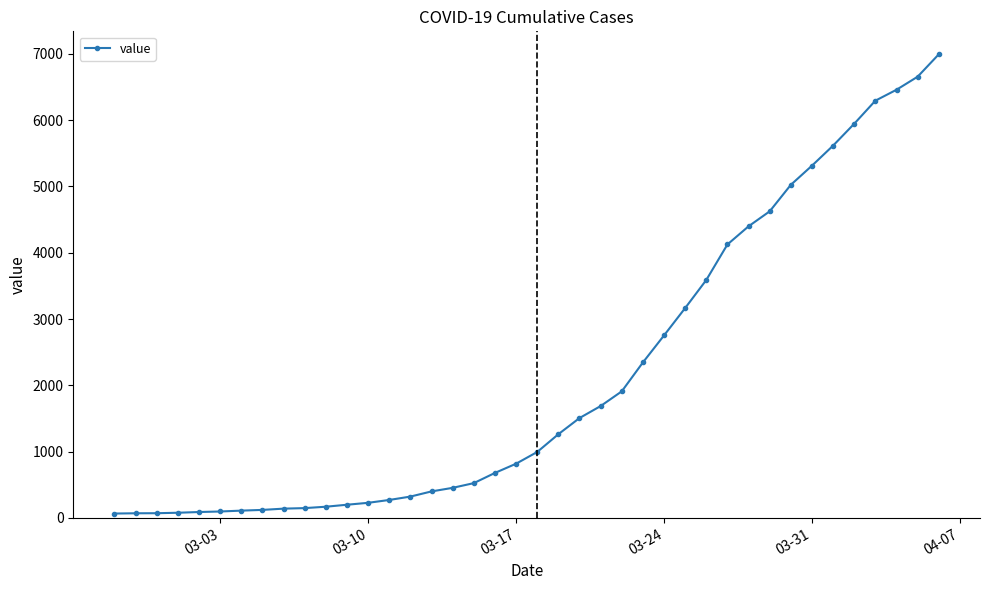

What is the sum of all values?

85677